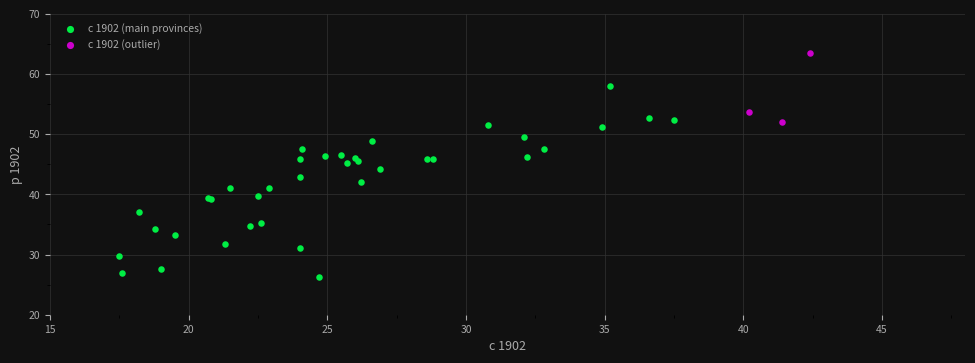

Which series has the widest spread of Y values?

с 1902 (main provinces)